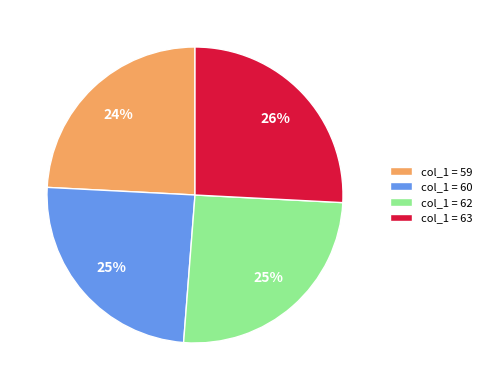

Is there a majority slice in this chart?

No